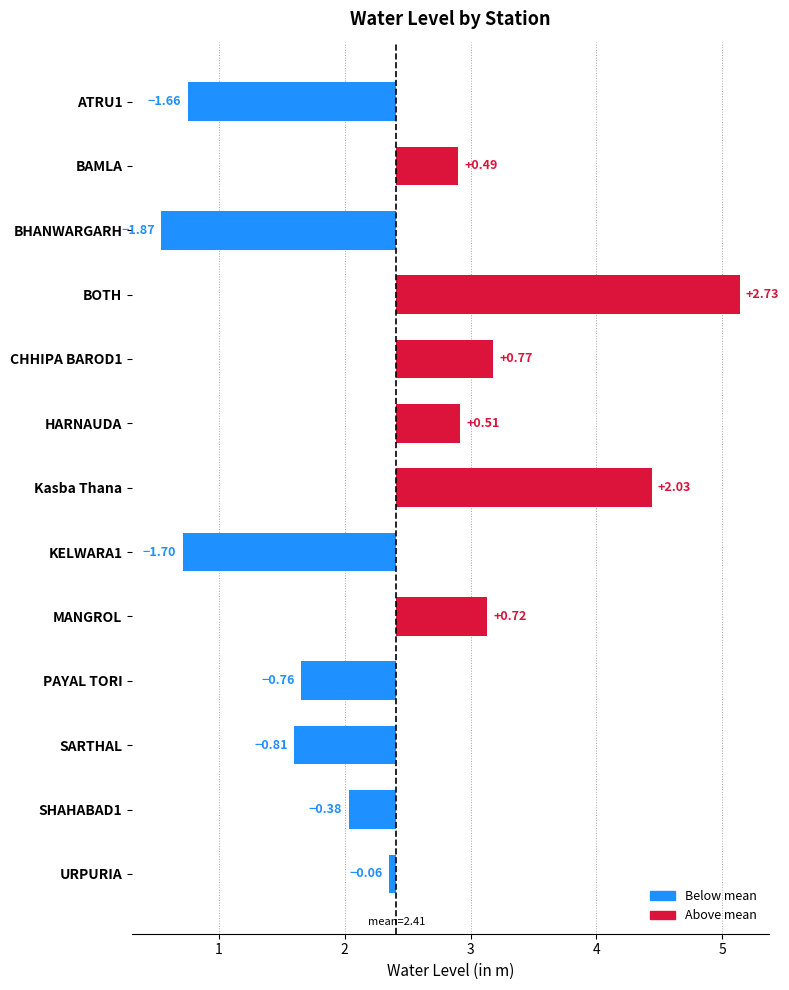

Rank the categories by value from lowest to highest.

BHANWARGARH, KELWARA1, ATRU1, SARTHAL, PAYAL TORI, SHAHABAD1, URPURIA, BAMLA, HARNAUDA, MANGROL, CHHIPA BAROD1, Kasba Thana, BOTH